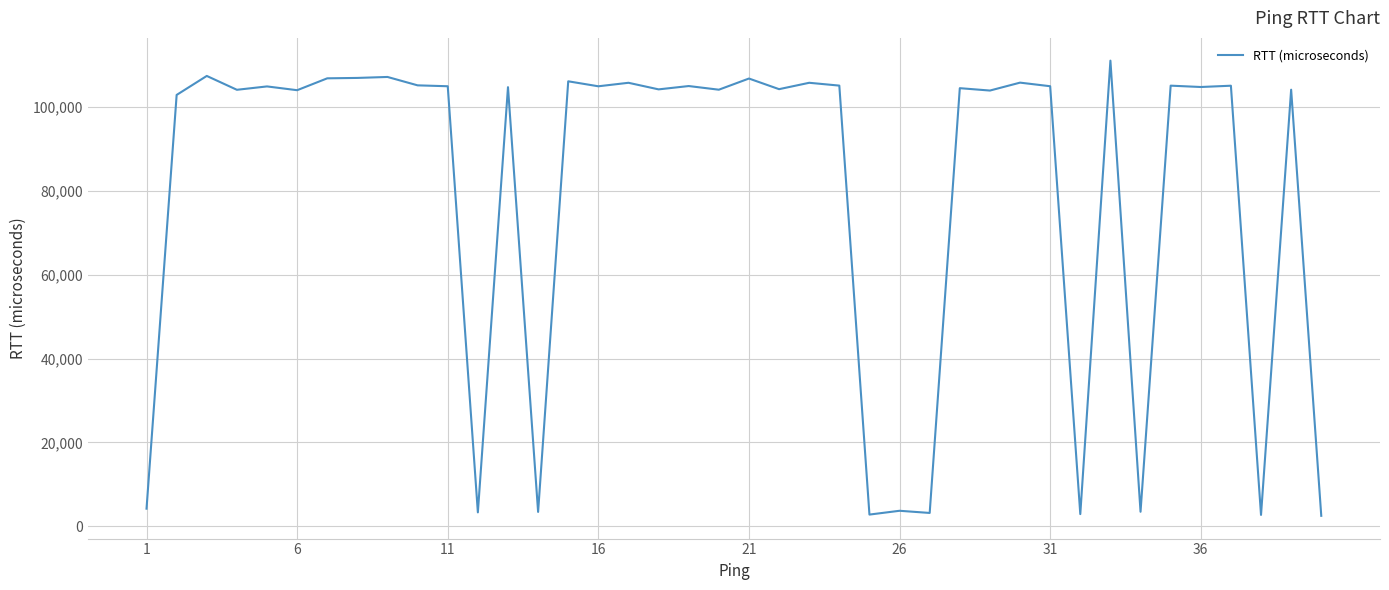

What is the minimum value shown in the chart?

2525